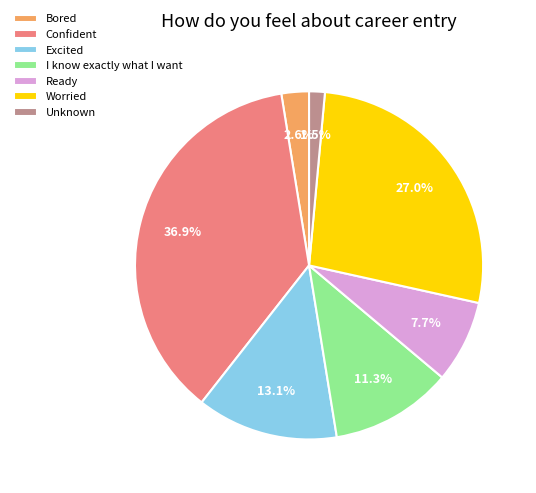

Which category has the biggest portion of the pie?

Confident